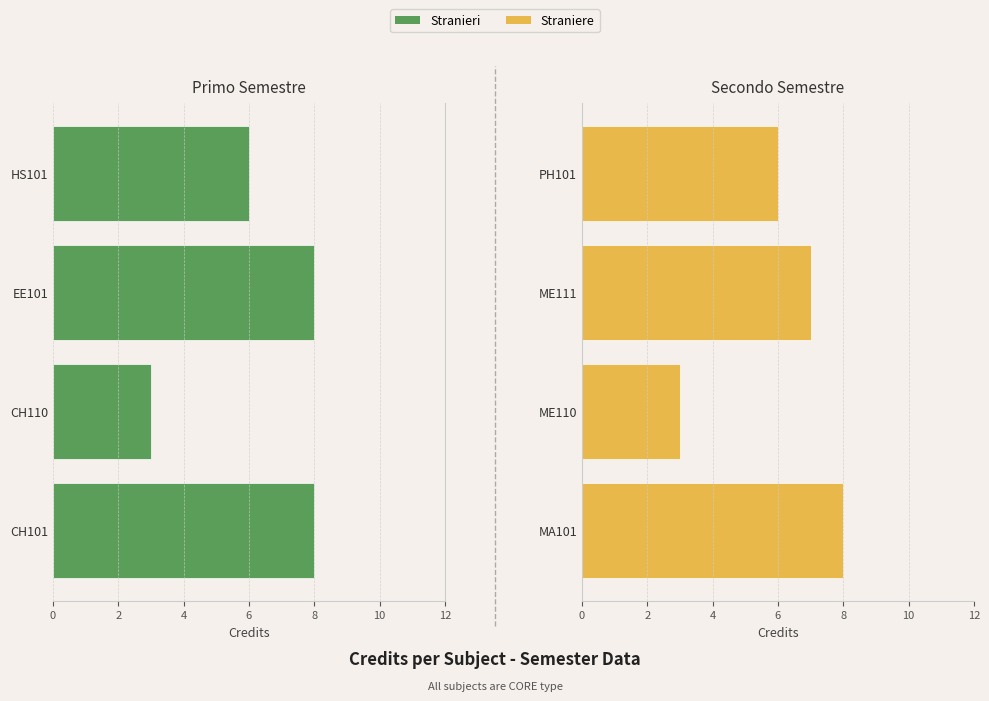

At 6, list the series in order from smallest to largest.

Stranieri, Straniere